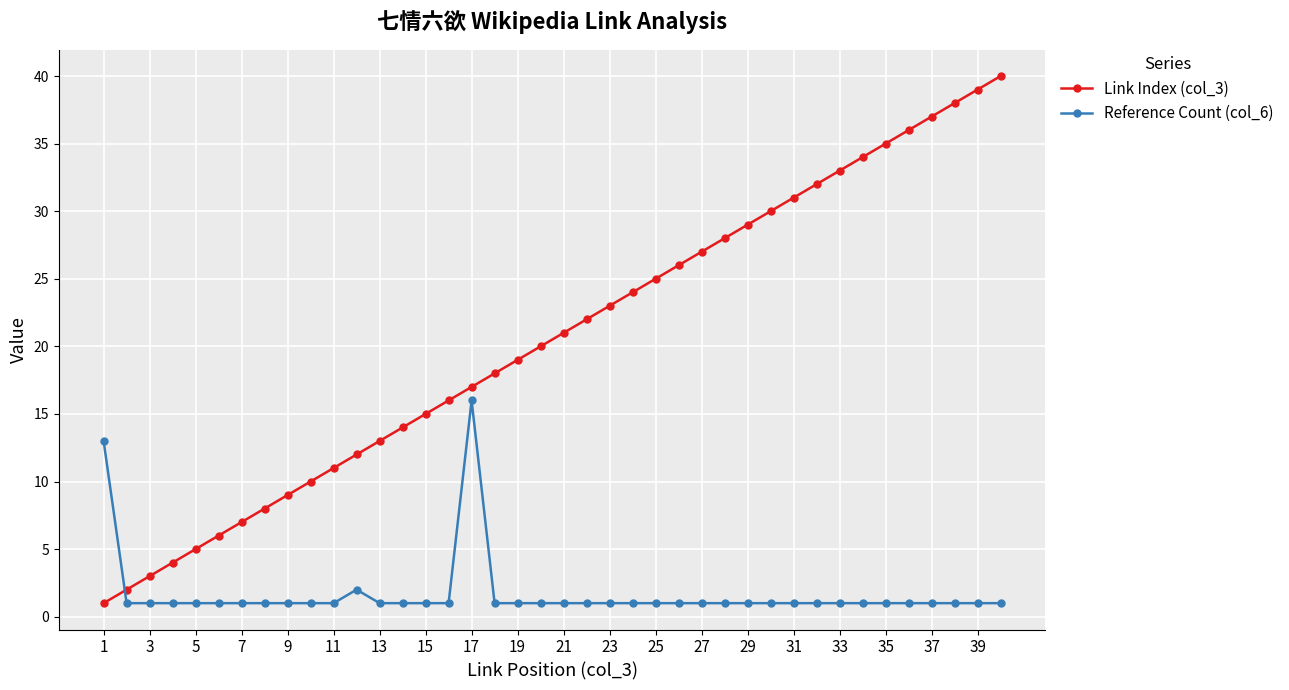

True or false: Reference Count (col_6) and Link Index (col_3) cross at least once.

True